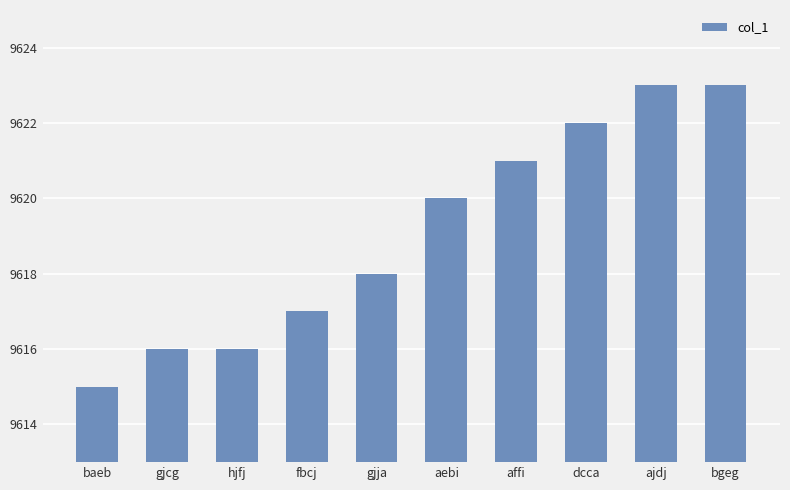

What is the sum of all values?

96191